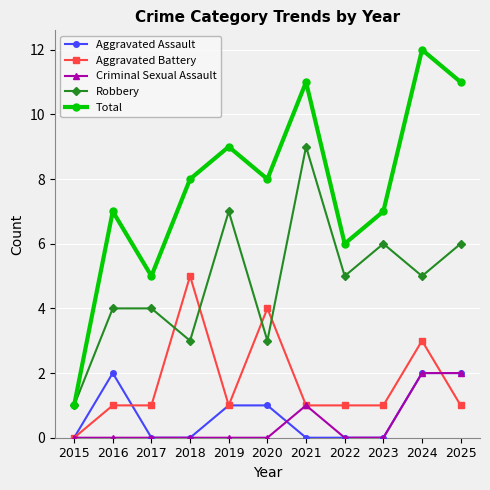

How many categories are shown in the chart?

11